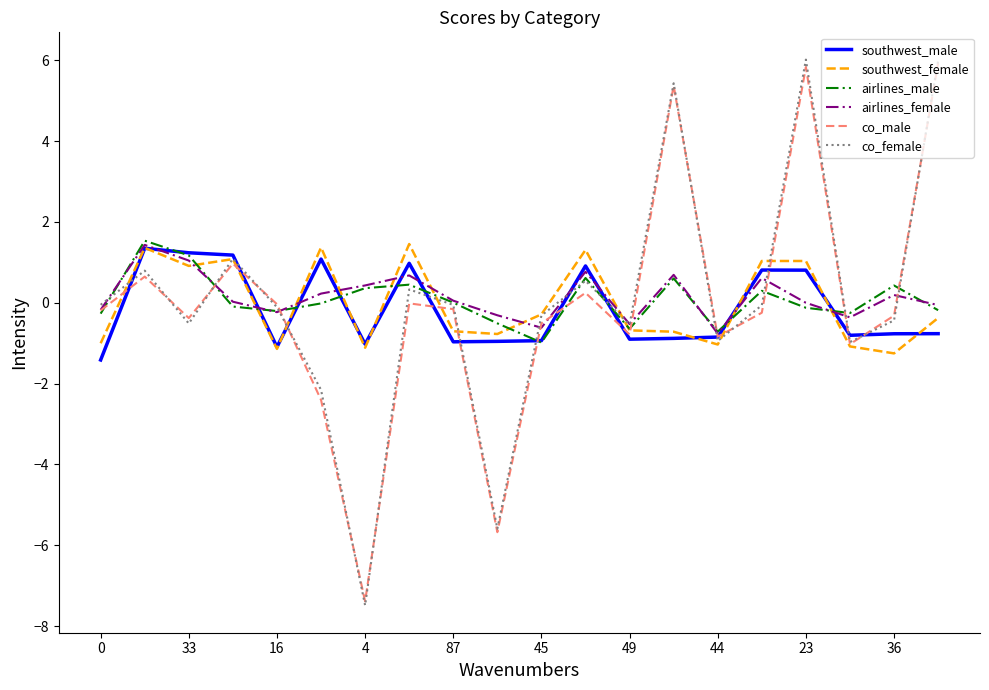

What is the maximum value for southwest_female?

1.5